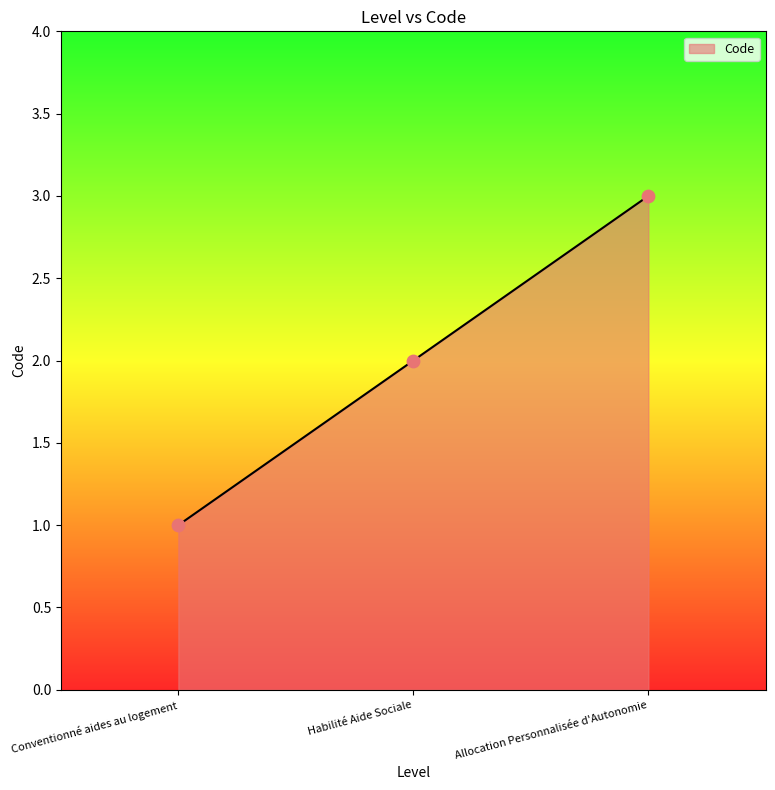

What is the change in value from Conventionné aides au logement to Habilité Aide Sociale?

+1